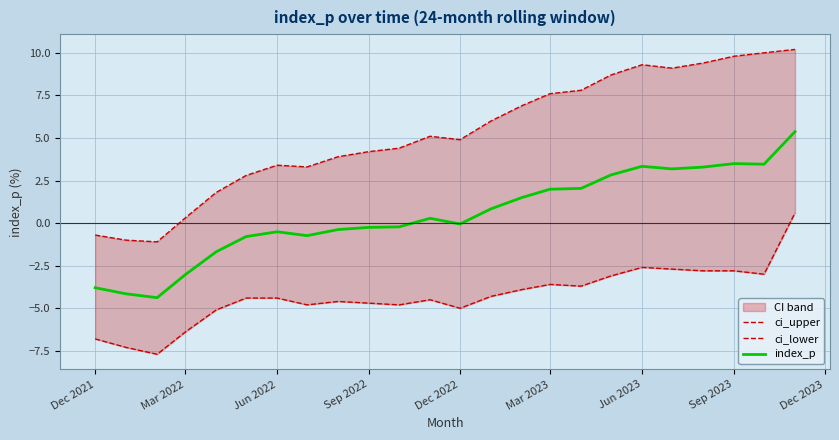

What is the minimum value for ci_upper?

-1.1